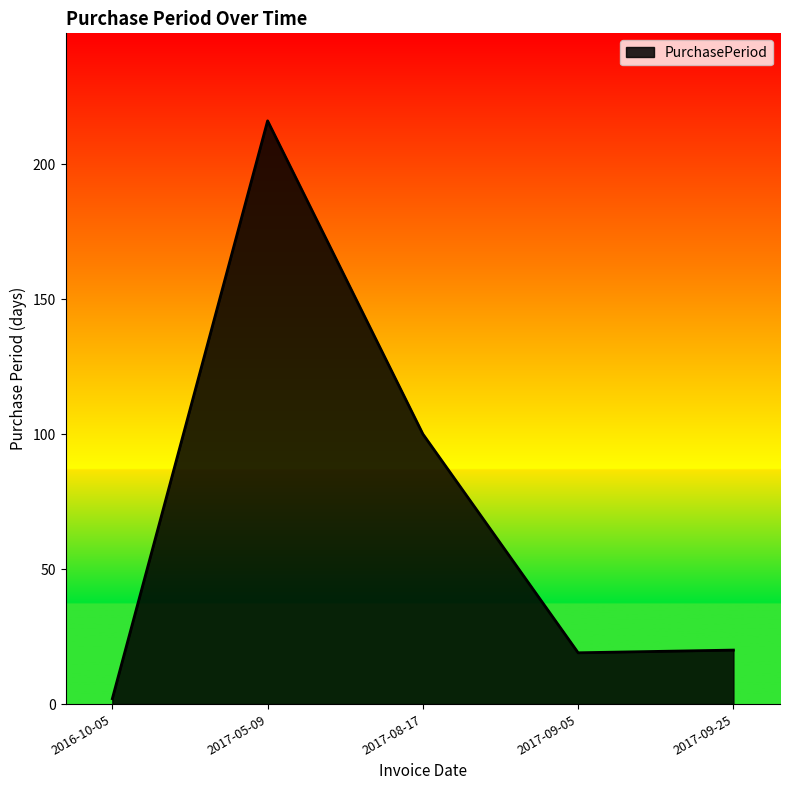

Which category has the lowest value across all series?

2016-10-05